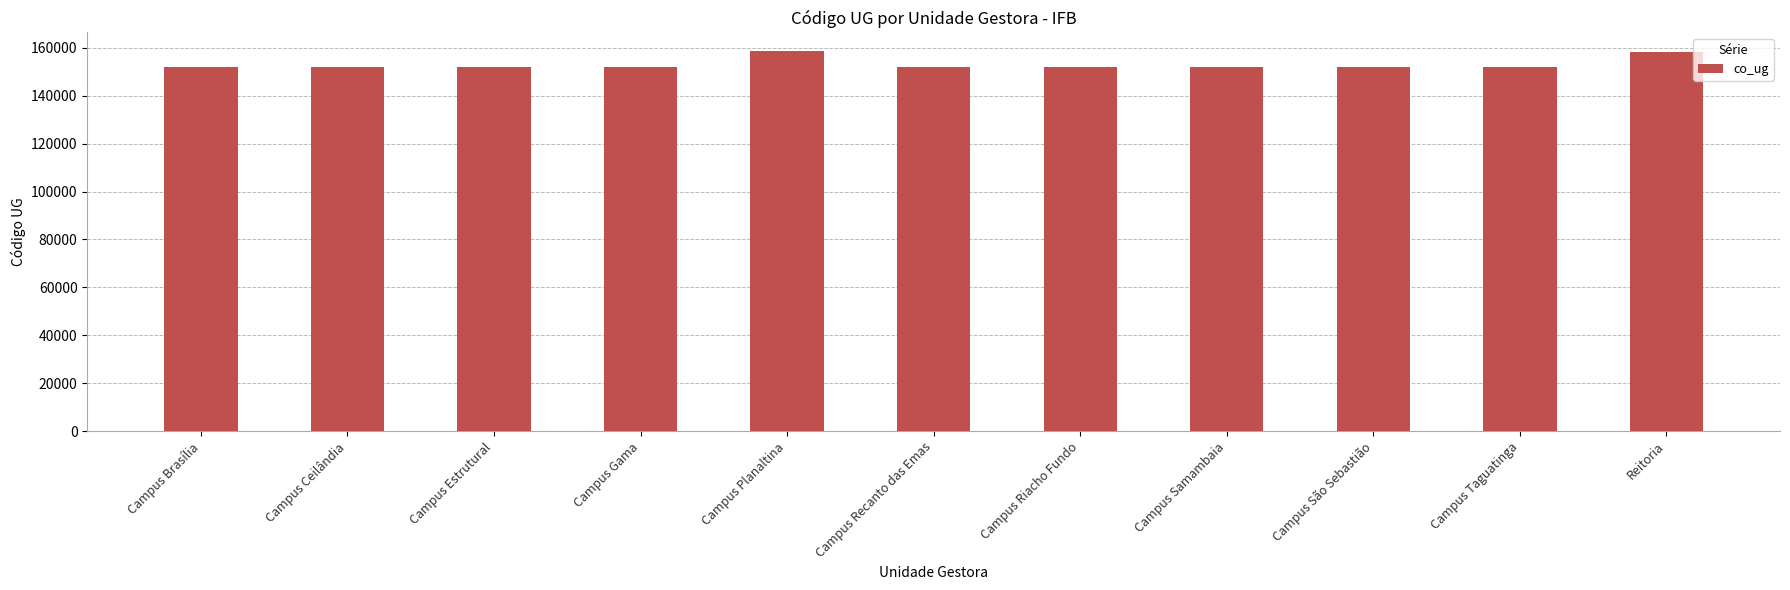

What is the difference between the values at Campus Riacho Fundo and Reitoria?

5996